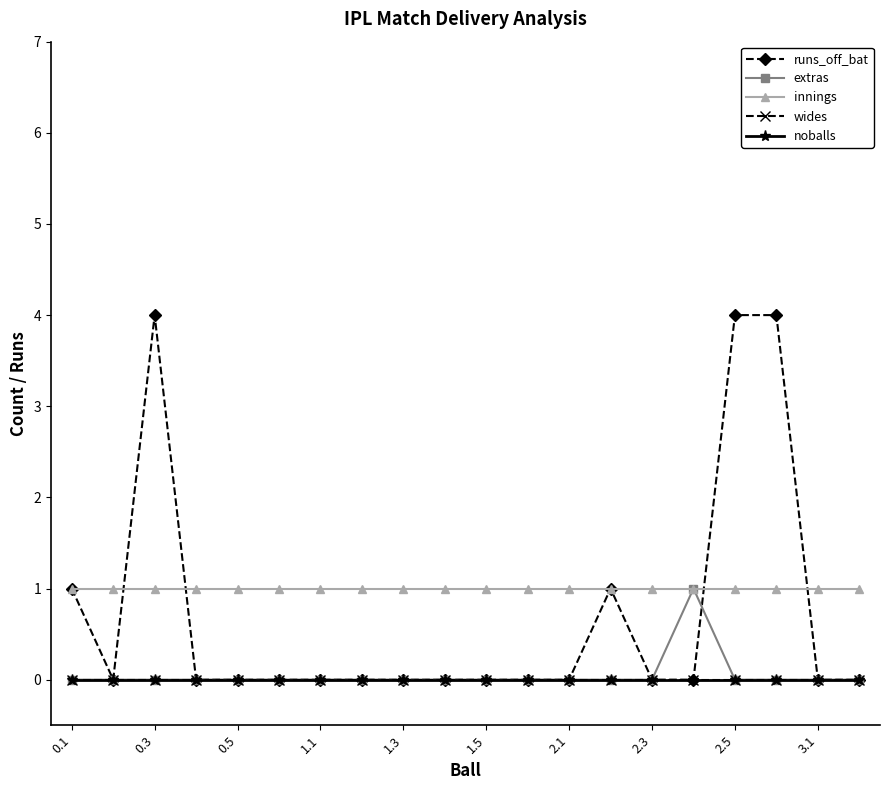

Does the chart display data point markers on the line(s)?

Yes